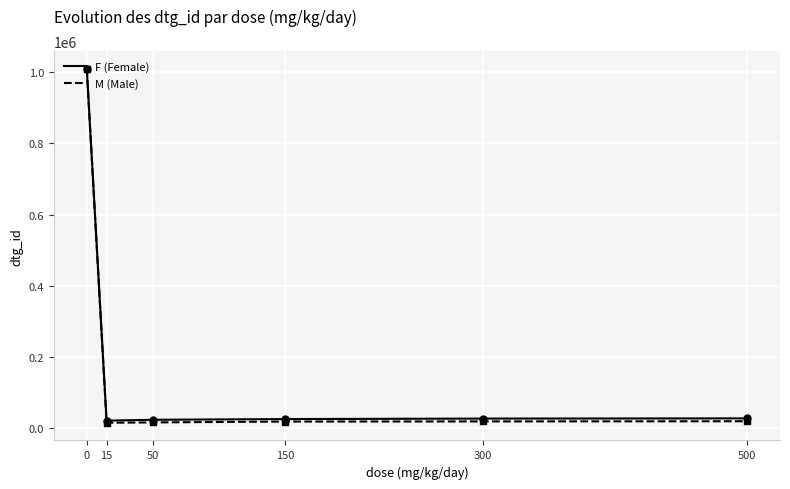

What are all the series names shown in the legend?

F (Female), M (Male)